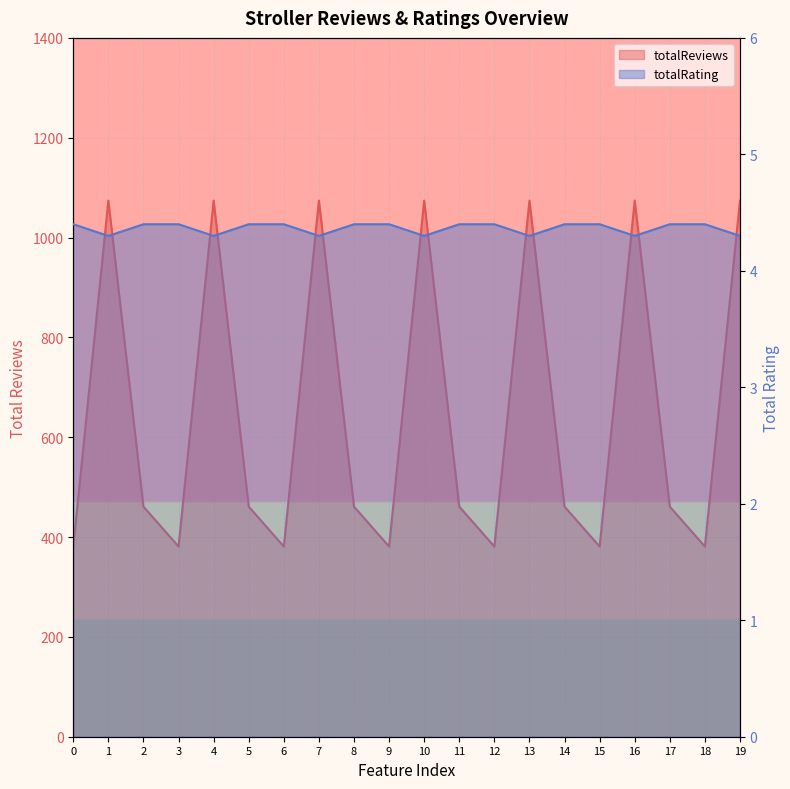

Which series has the largest total across all categories?

totalReviews